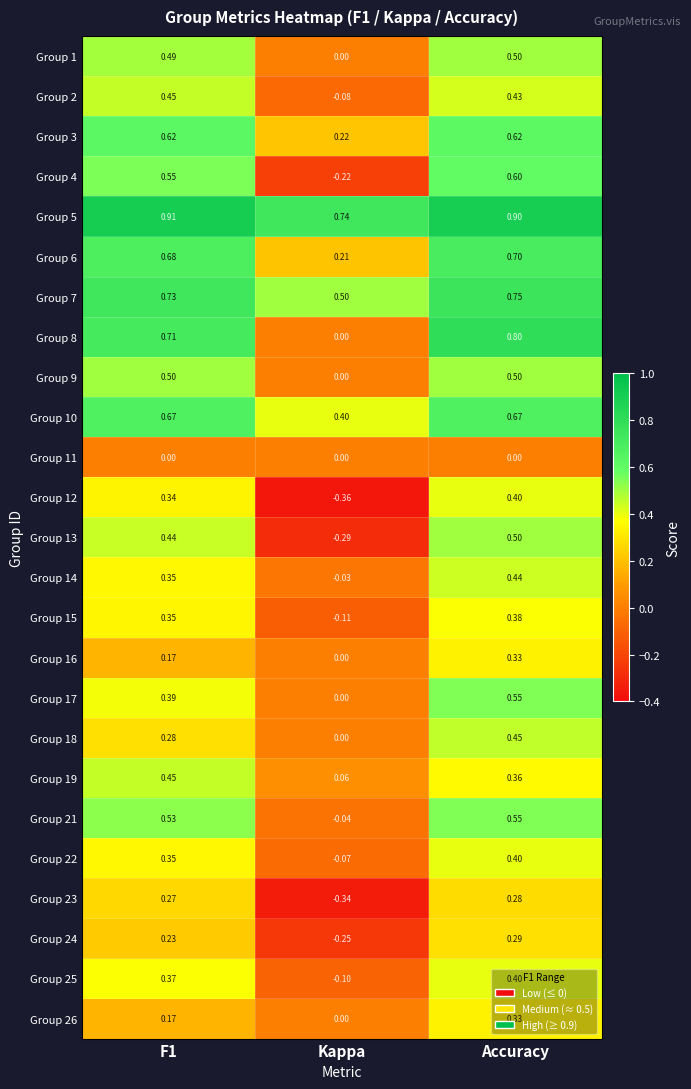

At which category is the sum across all series the highest?

Accuracy